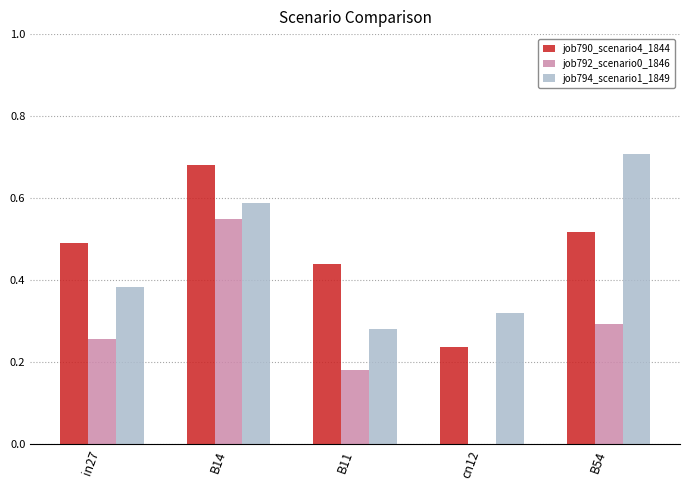

Between B11 and B54, which series saw the biggest shift?

job794_scenario1_1849